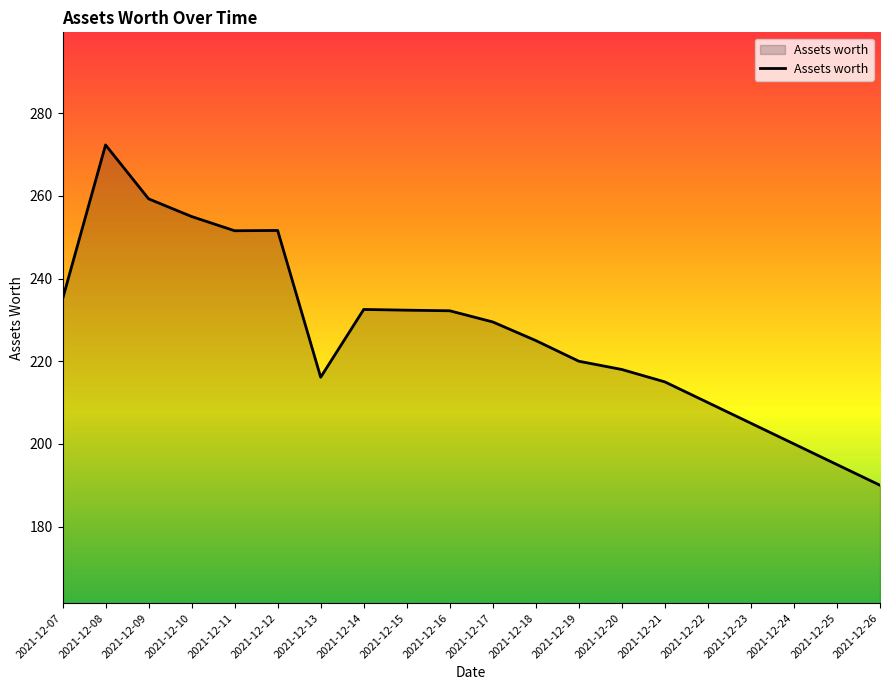

What is the greatest value displayed?

272.3